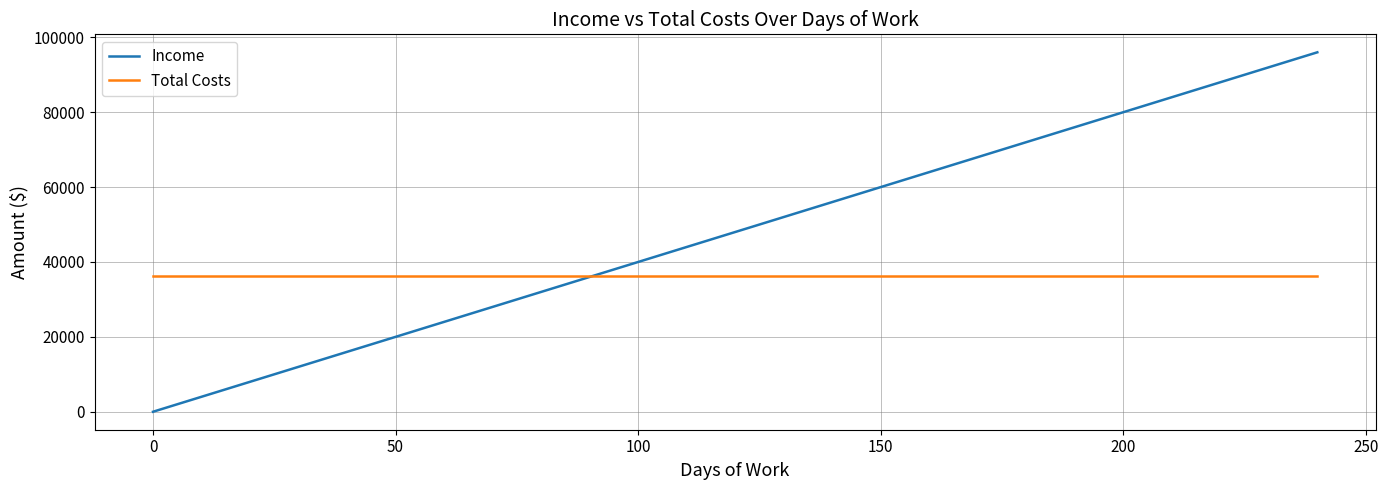

What is the maximum value shown in the chart?

96000.0